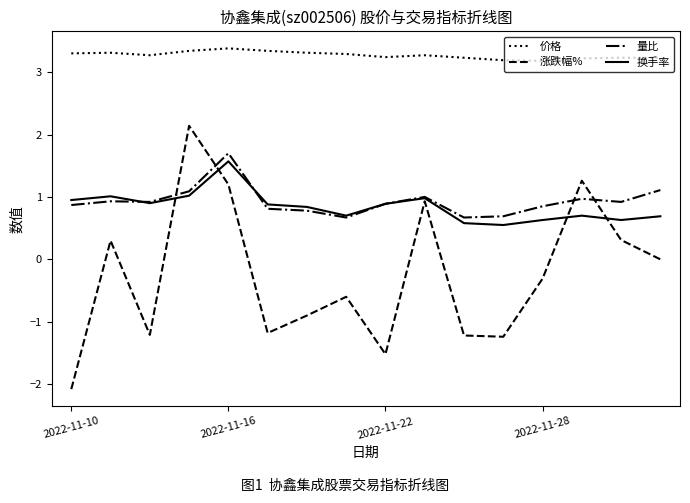

List the series in order of their peak value, highest first.

价格, 涨跌幅%, 量比, 换手率